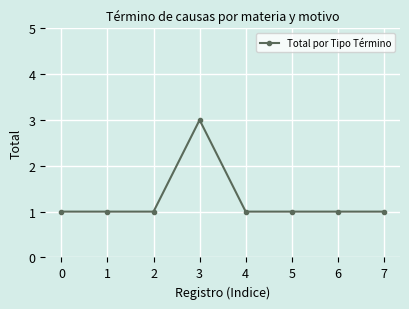

What is the ratio of the value at 6 to the value at 5?

1.0